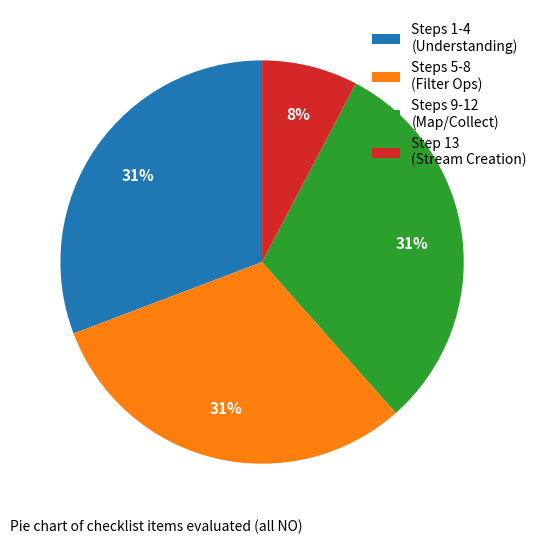

True or false: Steps 9-12 (Map/Collect) accounts for 31% of the total.

True